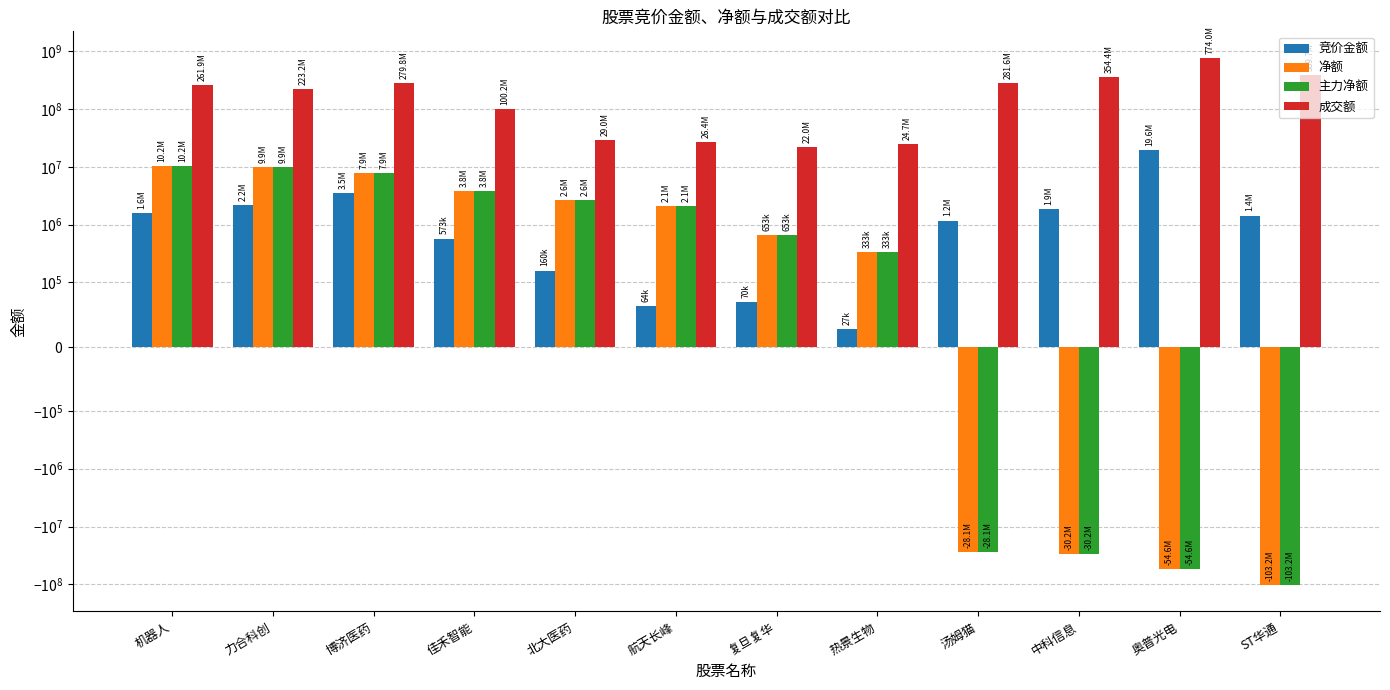

What is the difference between the highest and lowest values at 机器人?

260293536